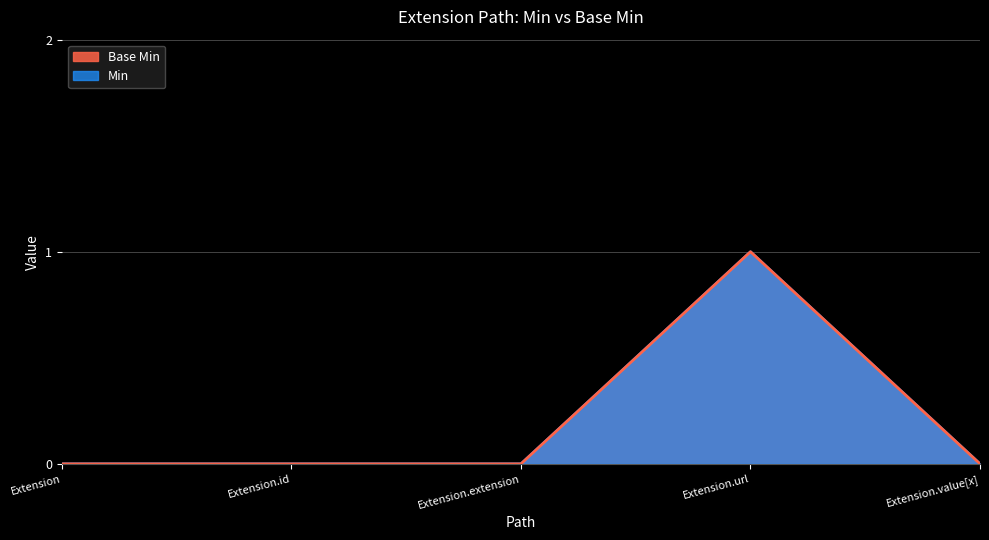

Where is the first local maximum for Min?

Extension.url